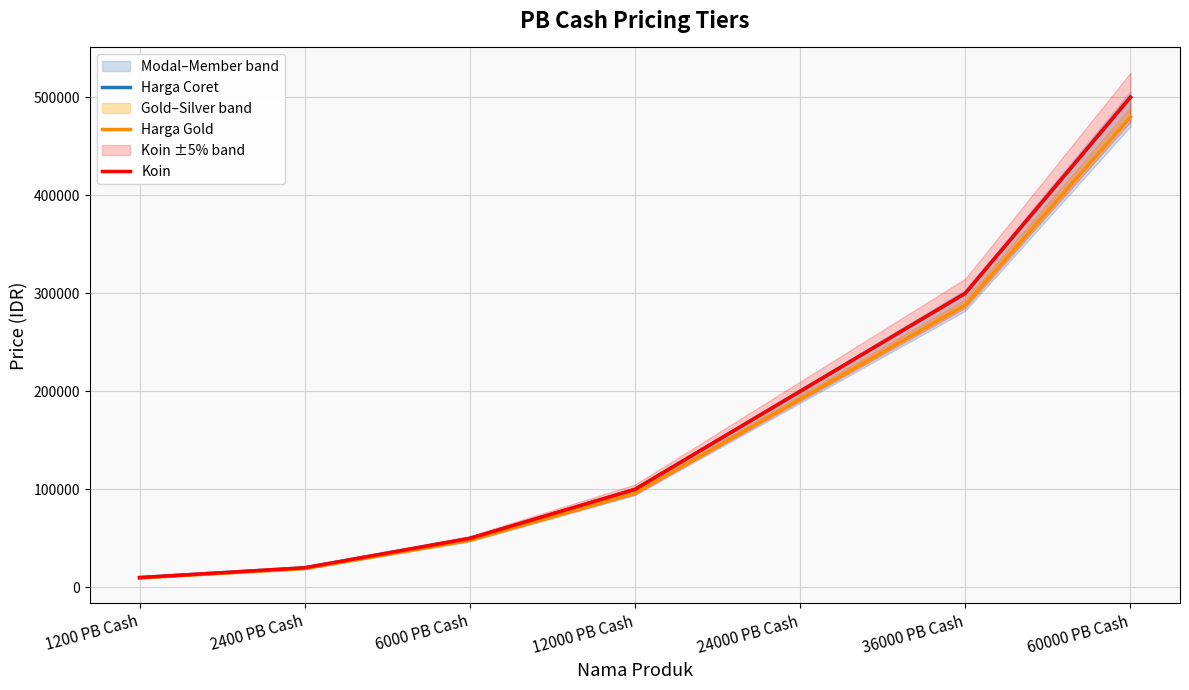

Between 6000 PB Cash and 2400 PB Cash, which is larger?

6000 PB Cash